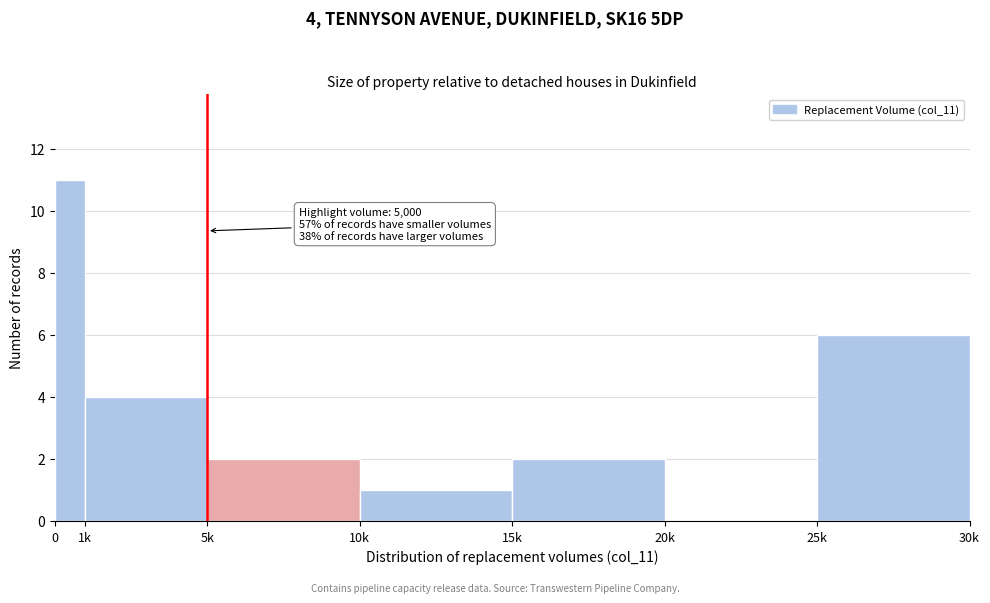

Reading left to right, transcribe all the data shown in this chart.

0=11	1k=4	5k=2	10k=1	15k=2	20k=0	25k=6